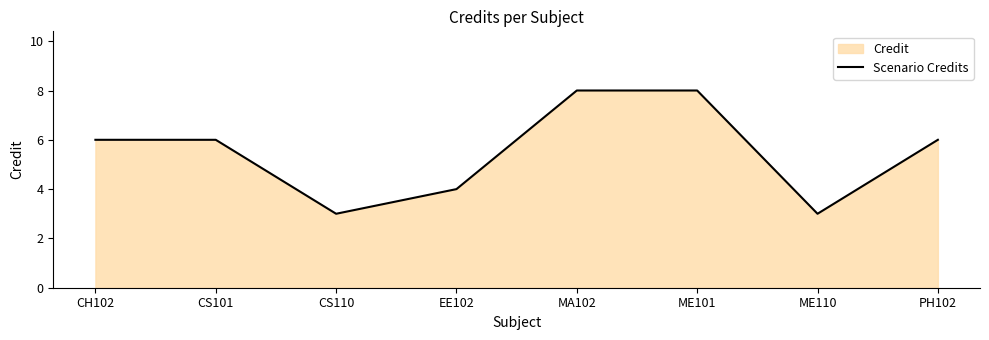

Which category has the lowest value across all series?

CS110